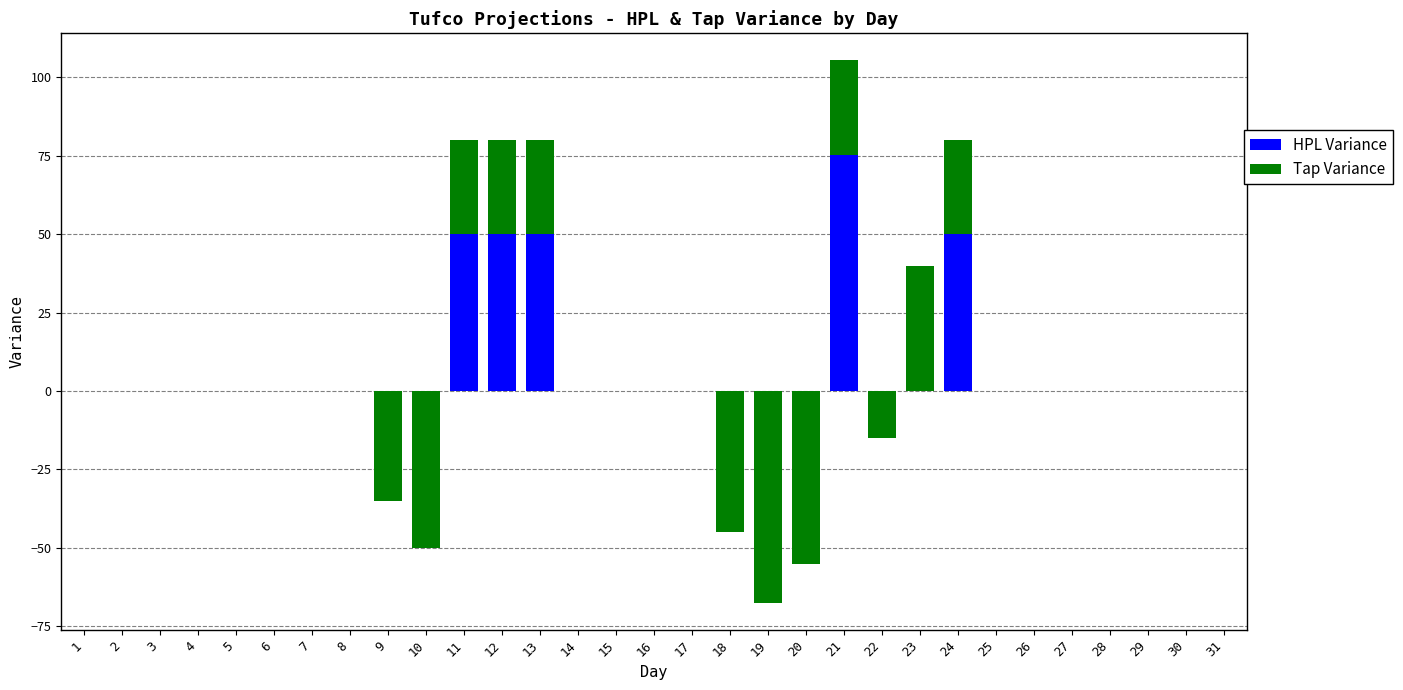

Between 4 and 11, which series saw the biggest shift?

HPL Variance